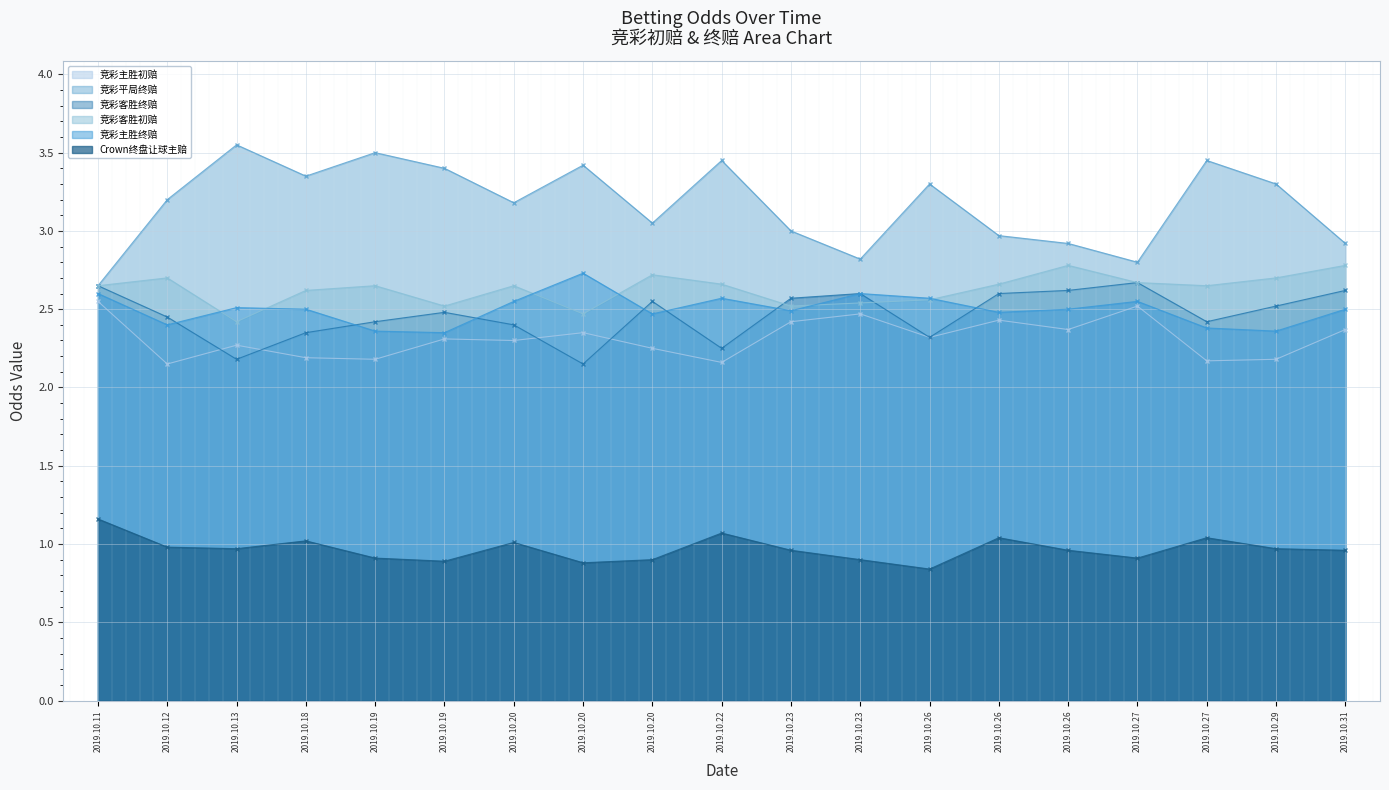

At which category does 竞彩客胜终赔 reach its first local valley?

2019.10.13